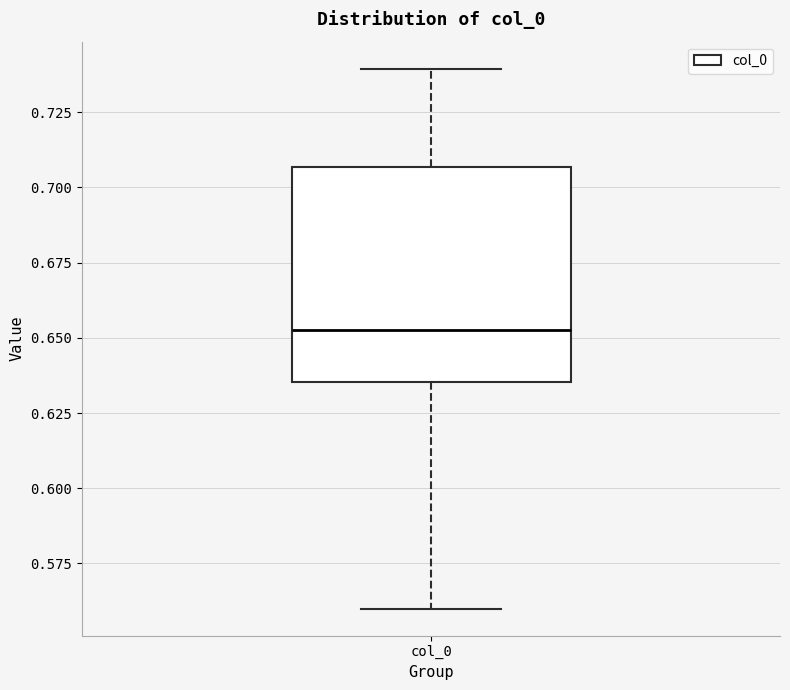

Read this box plot against the y-axis: the position of the median line, the range covered by the box, and the ends of both whiskers. The values are not printed on the chart, so give them approximately, as read against the axis.

median 0.655, box 0.635 to 0.705, whiskers 0.560 to 0.740